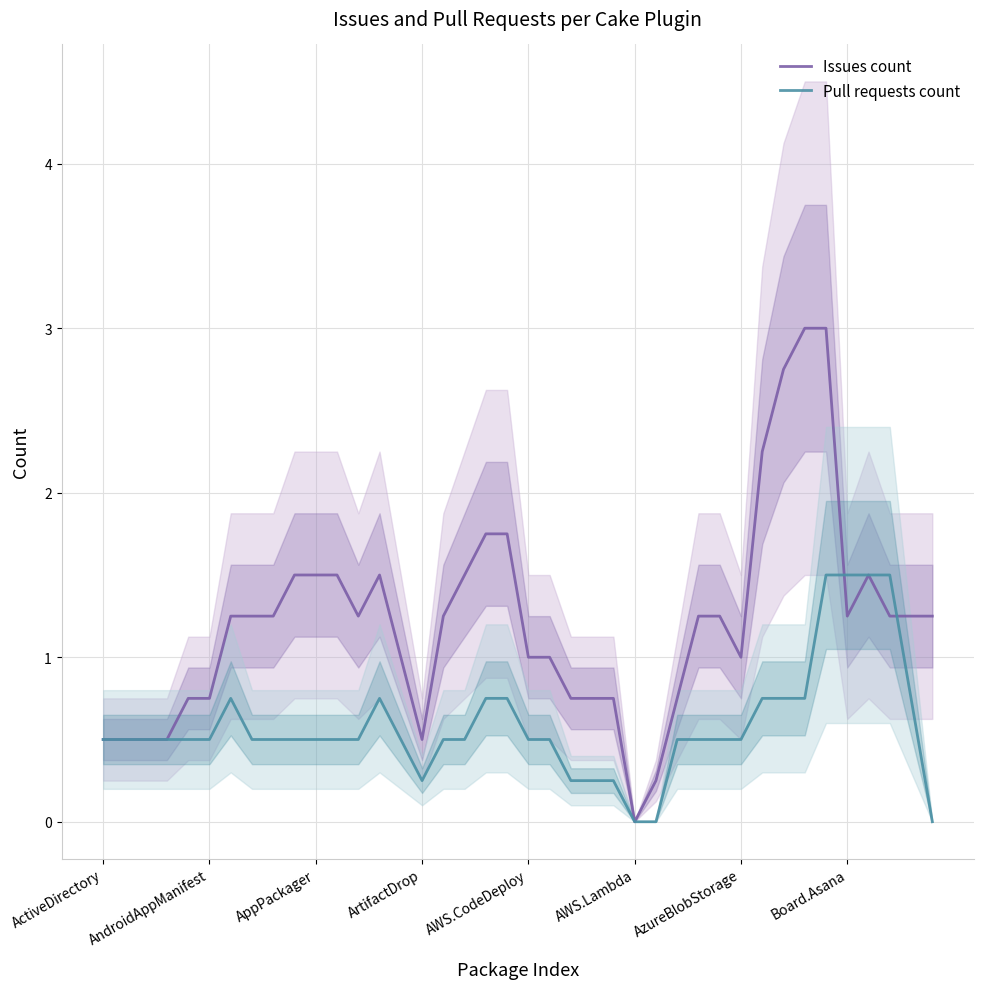

The Pull requests count series shows 0.5 at 12. True or false?

True